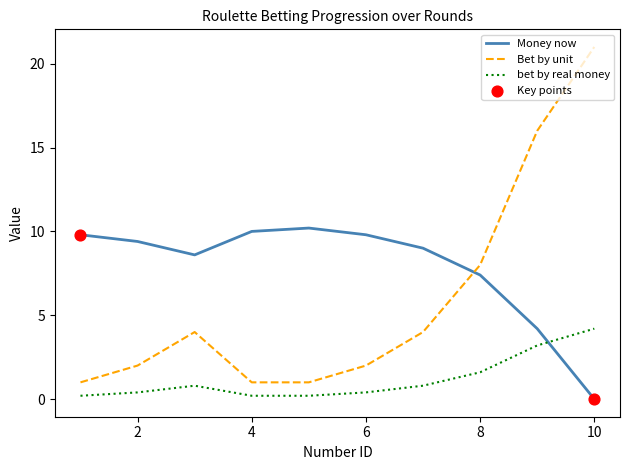

Which series has the largest total across all categories?

Money now